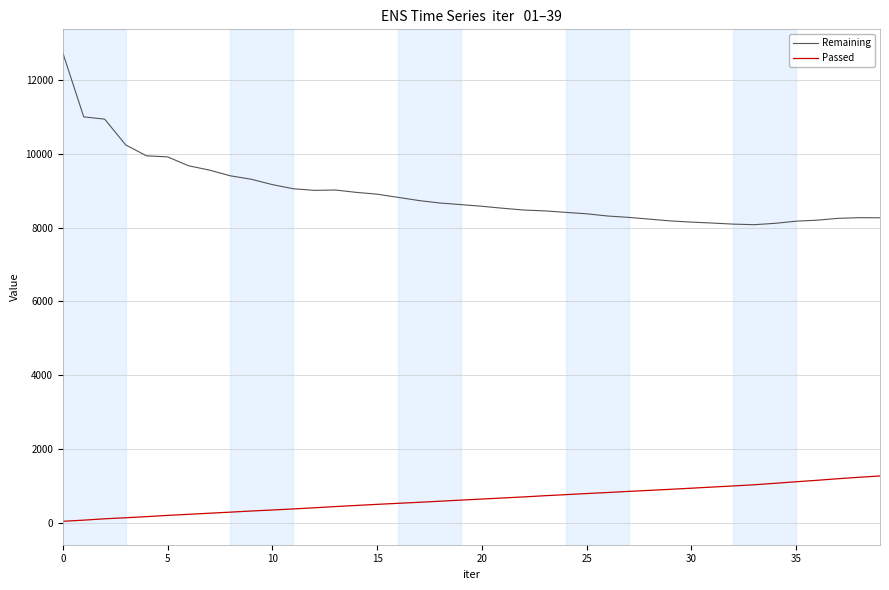

True or false: Remaining and Passed cross at least once.

False